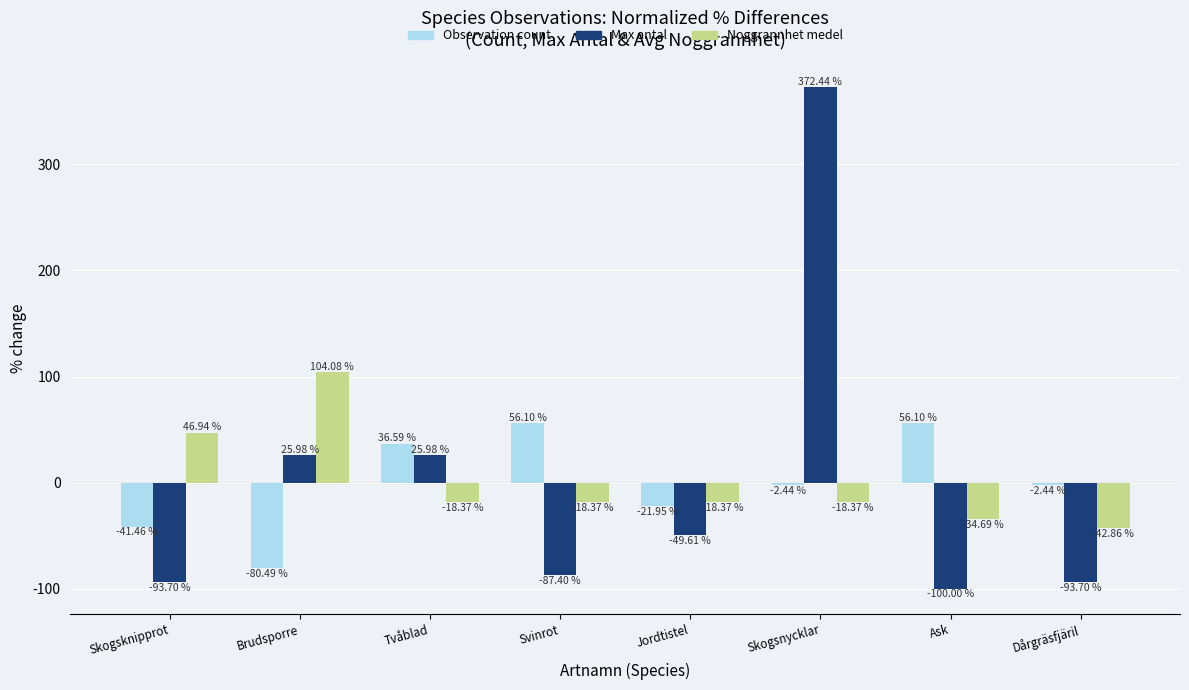

At which label does Observation count reach its minimum?

Brudsporre